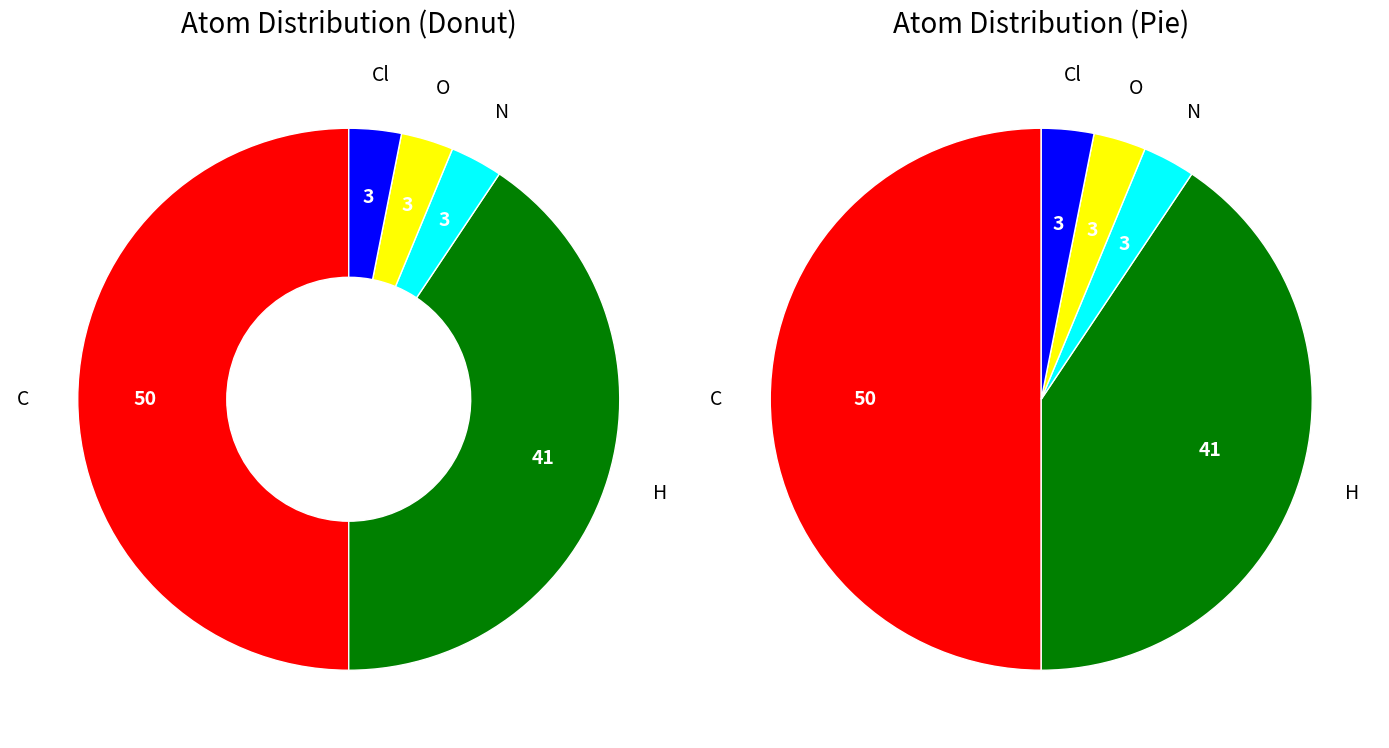

How many segments does this pie chart have?

5